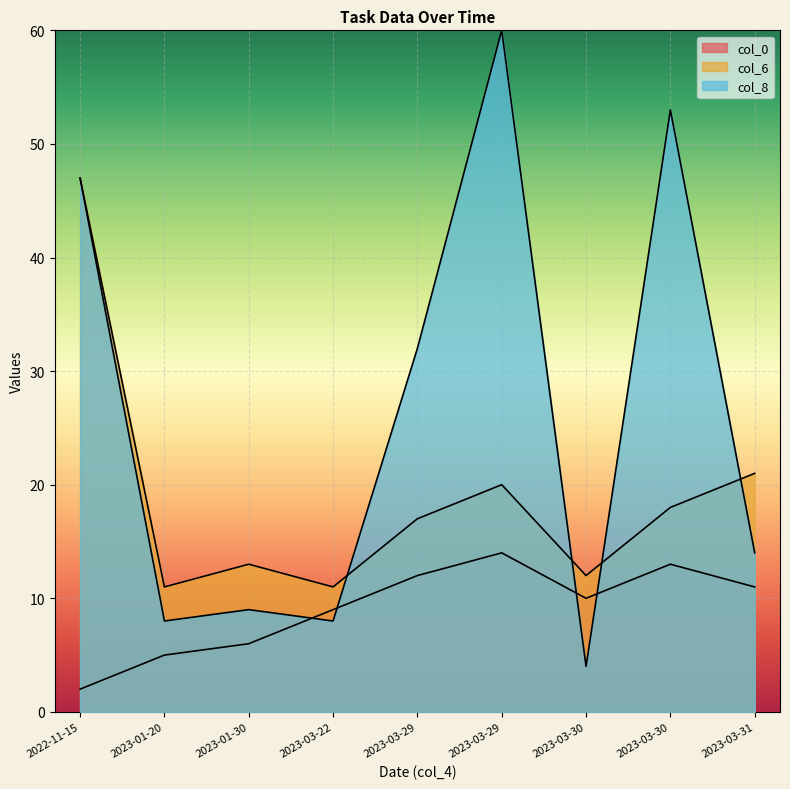

Is the value of col_6 at 2023-03-30 greater than the value of col_8 at 2023-03-29?

No